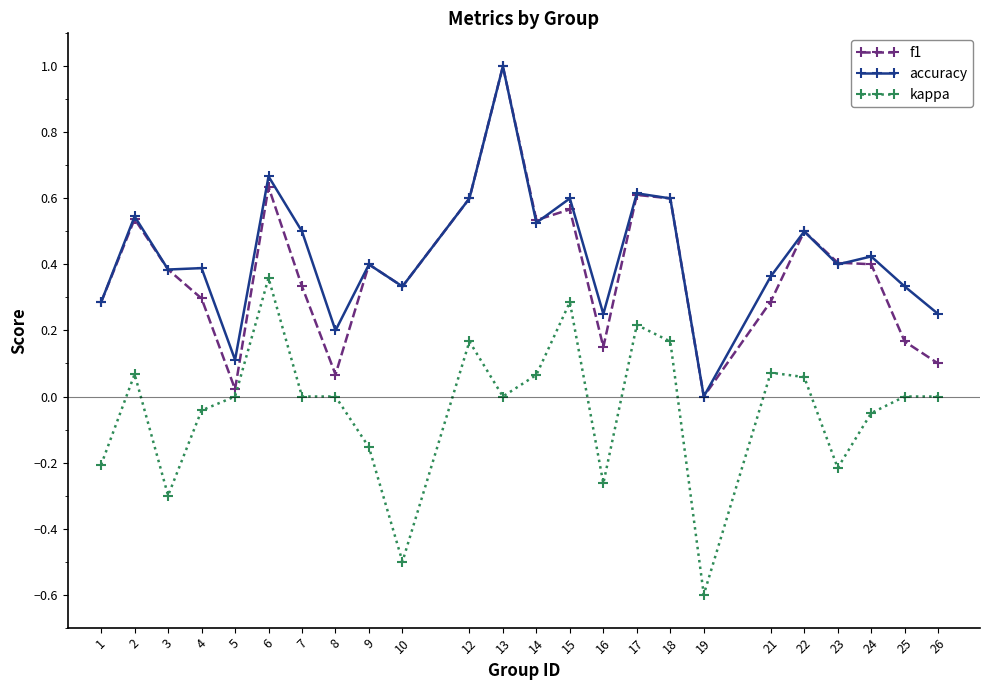

True or false: kappa and accuracy cross at least once.

False